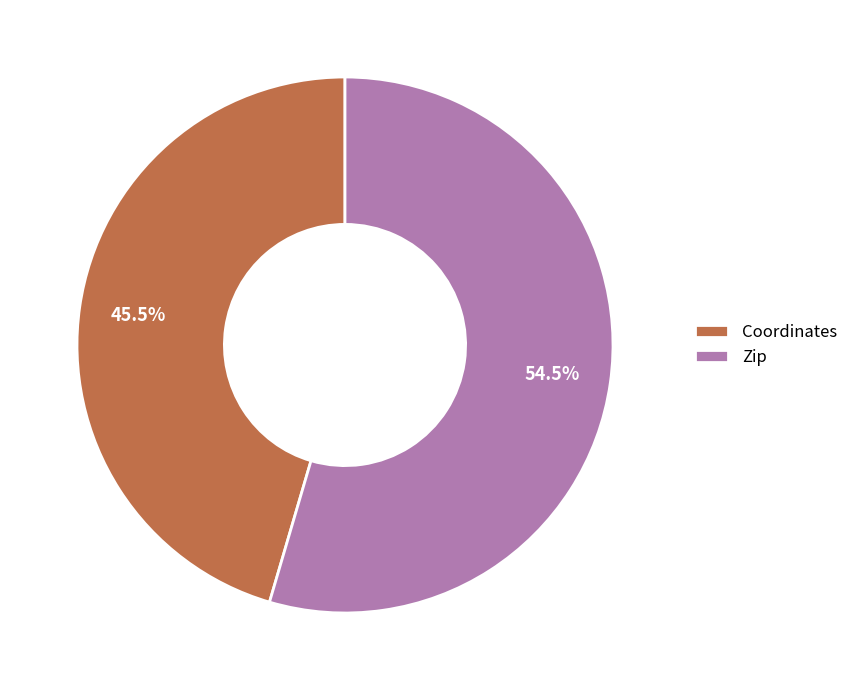

Approximately how many times larger is the value at Zip compared to Coordinates?

1.2